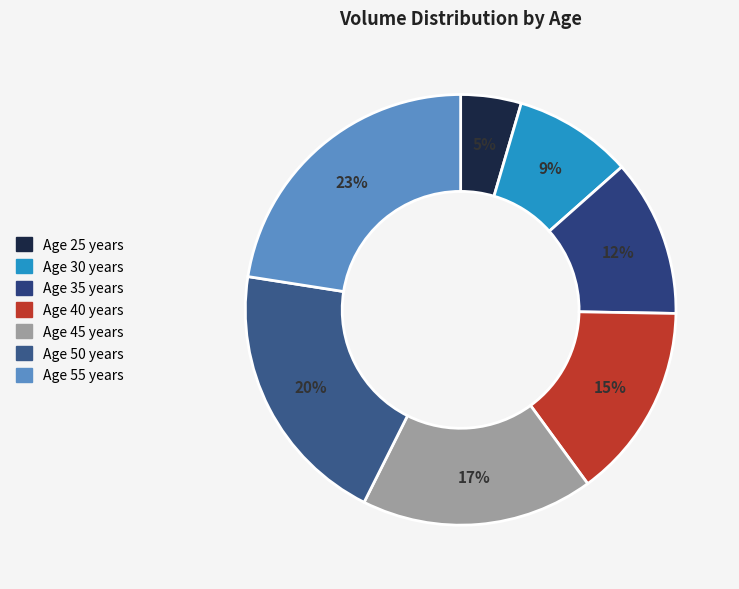

Which category has the smallest portion of the pie?

Age 25 years